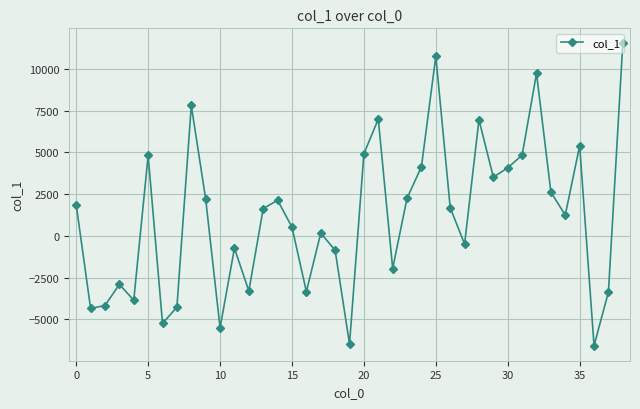

How many lines are shown in the chart?

1